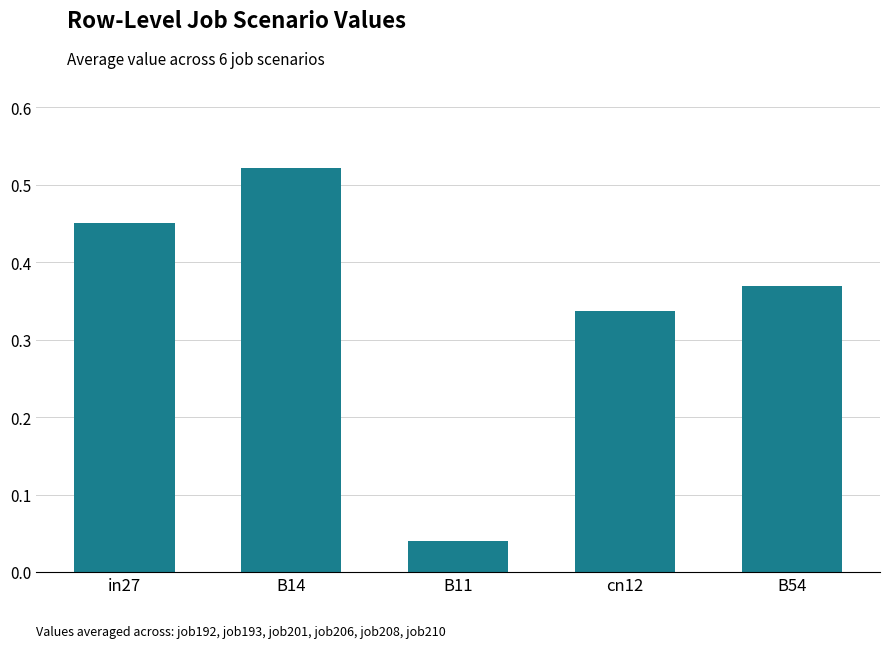

List the labels in order of value, smallest first.

B11, cn12, B54, in27, B14